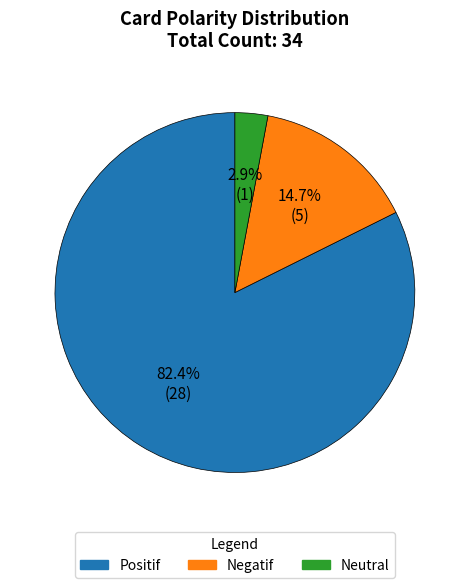

To the nearest percent, what is the combined percentage of Neutral and Negatif?

18%